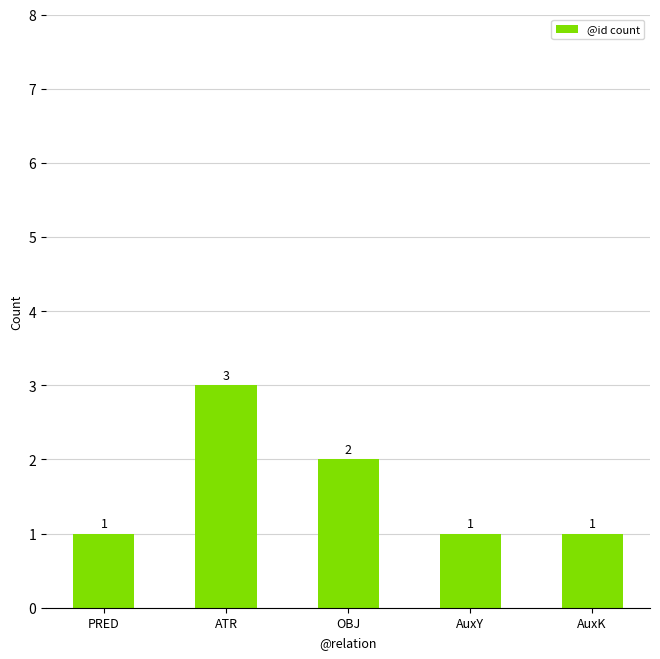

Does the chart contain any negative values?

No